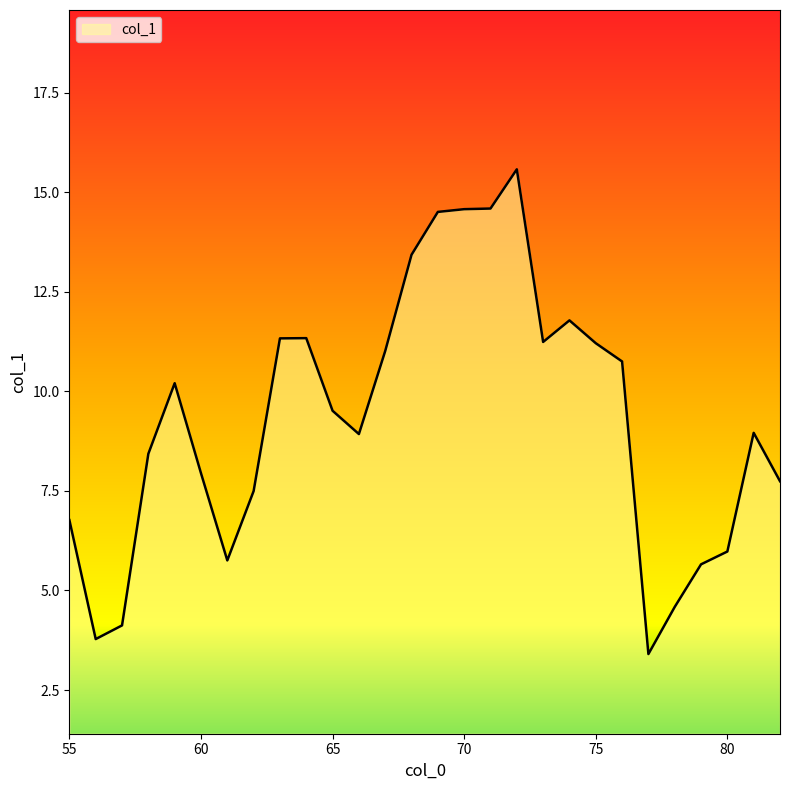

What is the greatest value displayed?

15.6